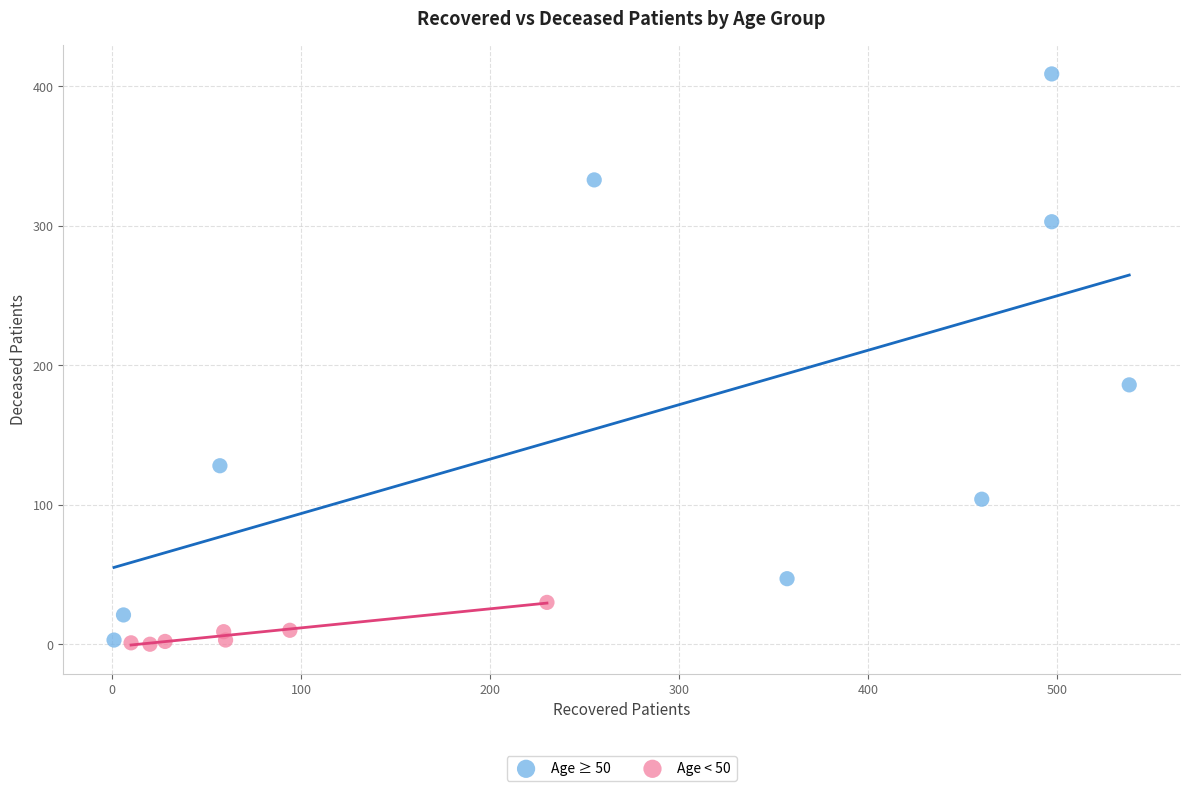

Which series reaches the maximum Y coordinate?

Age ≥ 50